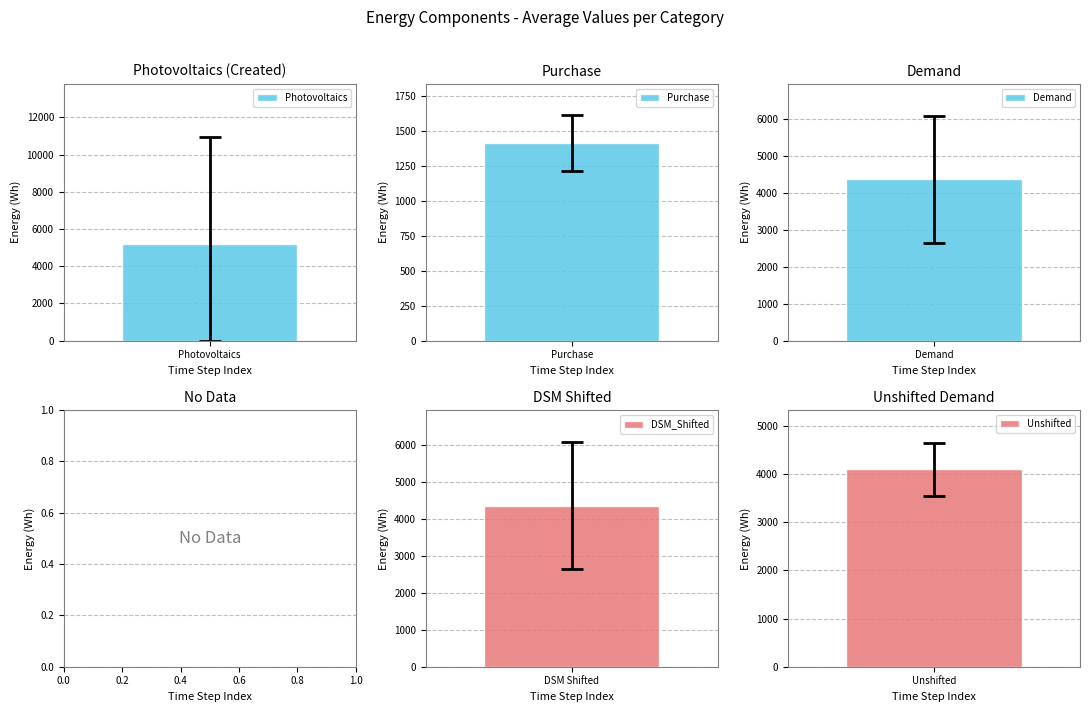

What is the difference between the maximum and minimum values in the Unshifted series?

1964.0